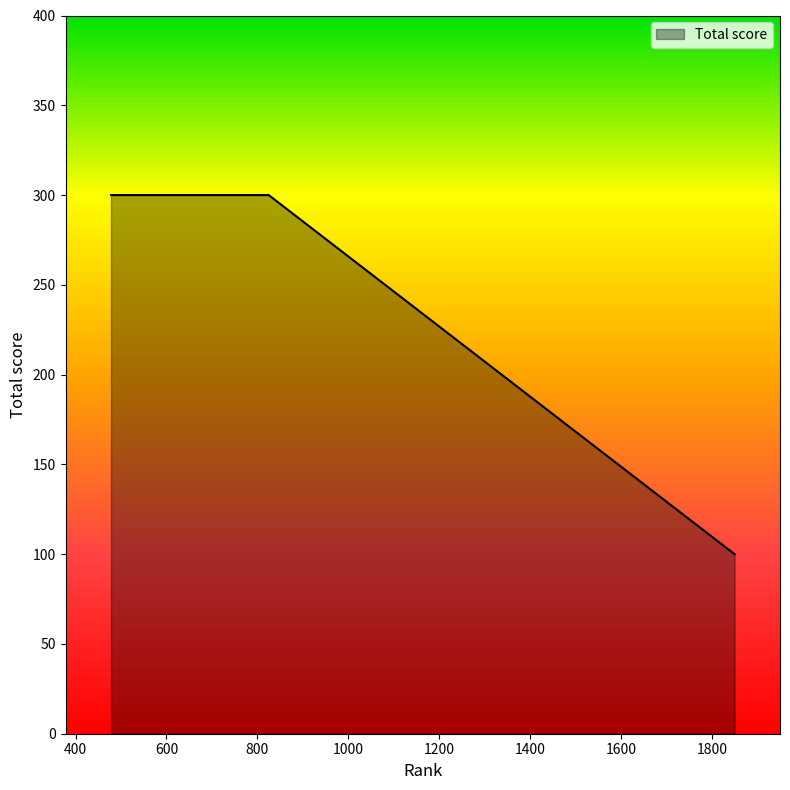

What is the maximum value shown in the chart?

300